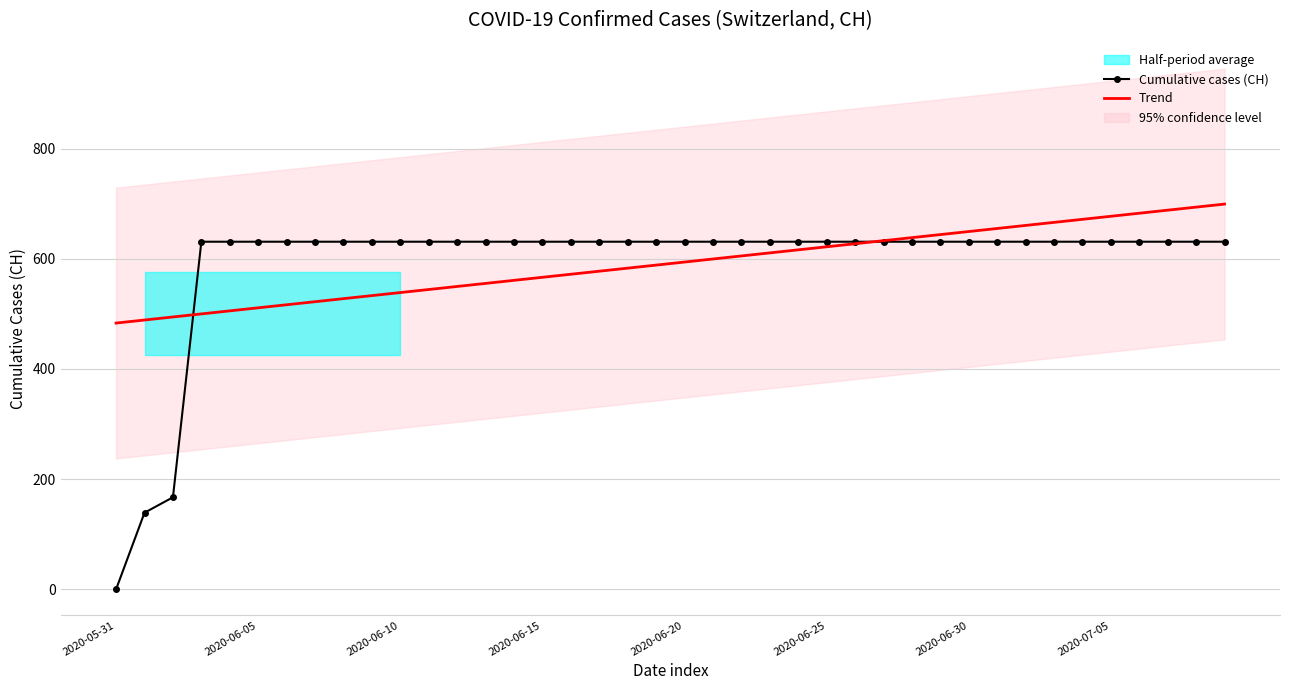

Reading right to left, transcribe all the data shown in this chart.

Cumulative cases (CH): 631.0	631.0	631.0	631.0	631.0	631.0	631.0	631.0	631.0	631.0	631.0	631.0	631.0	631.0	631.0	631.0	631.0	631.0	631.0	631.0	631.0	631.0	631.0	631.0	631.0	631.0	631.0	631.0	631.0	631.0	631.0	631.0	631.0	631.0	631.0	631.0	631.0	167.0	139.0	0.0
Trend: 699.3	693.8	688.3	682.7	677.2	671.7	666.1	660.6	655.0	649.5	644.0	638.4	632.9	627.3	621.8	616.3	610.7	605.2	599.6	594.1	588.6	583.0	577.5	571.9	566.4	560.9	555.3	549.8	544.2	538.7	533.2	527.6	522.1	516.5	511.0	505.5	499.9	494.4	488.8	483.3